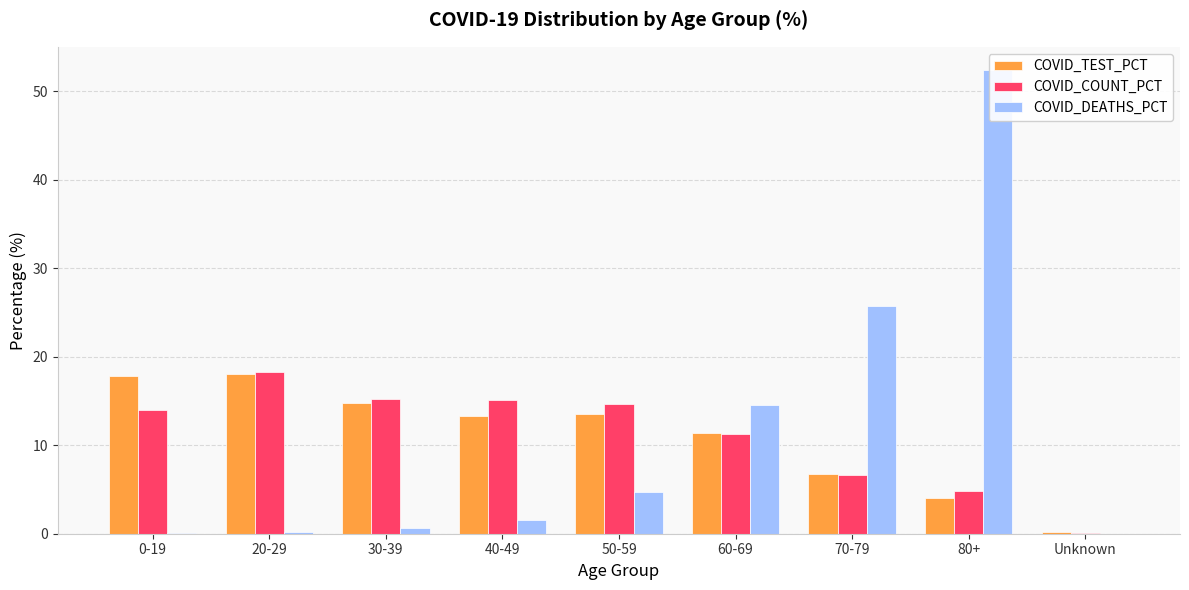

How many data points in COVID_DEATHS_PCT are less than 1?

4